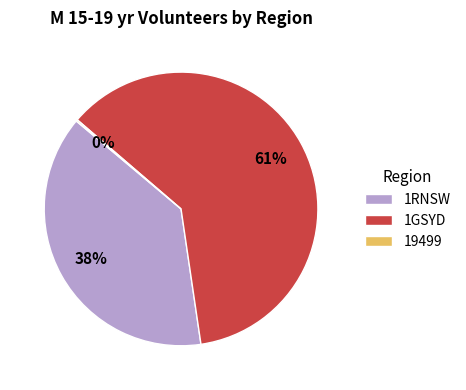

Is the sum of 1GSYD and 1RNSW greater than half?

Yes